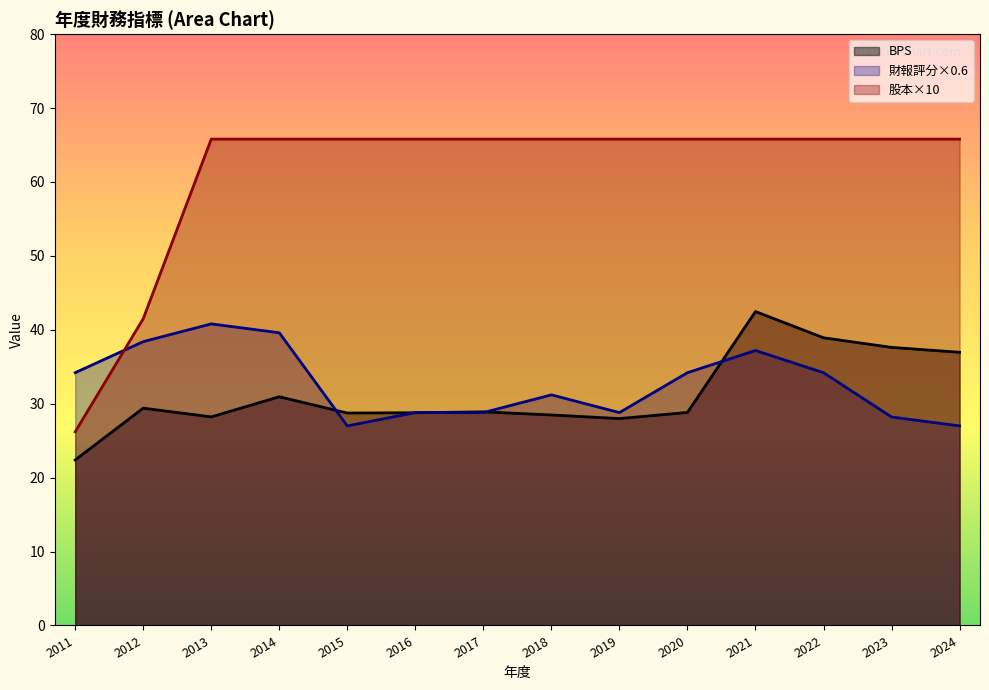

At how many categories does at least one series exceed 43?

12